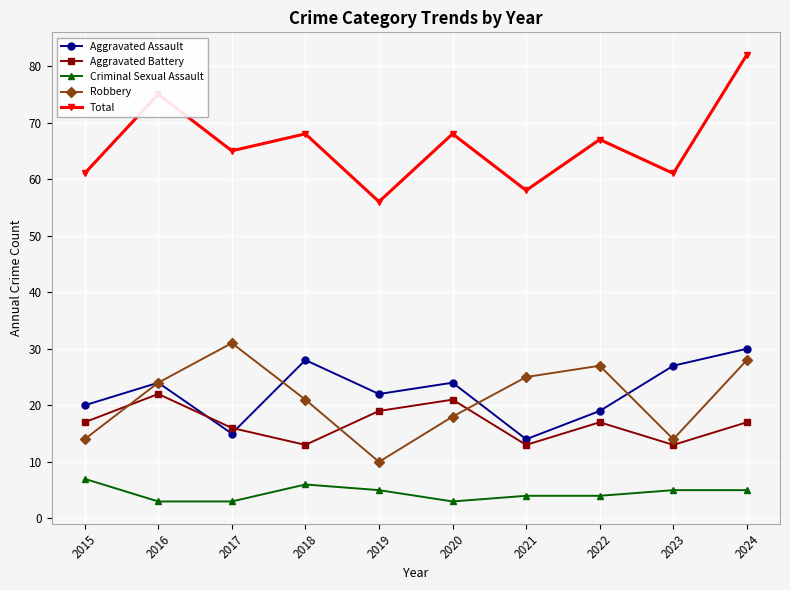

Between 2022 and 2024, which series saw the biggest shift?

Total